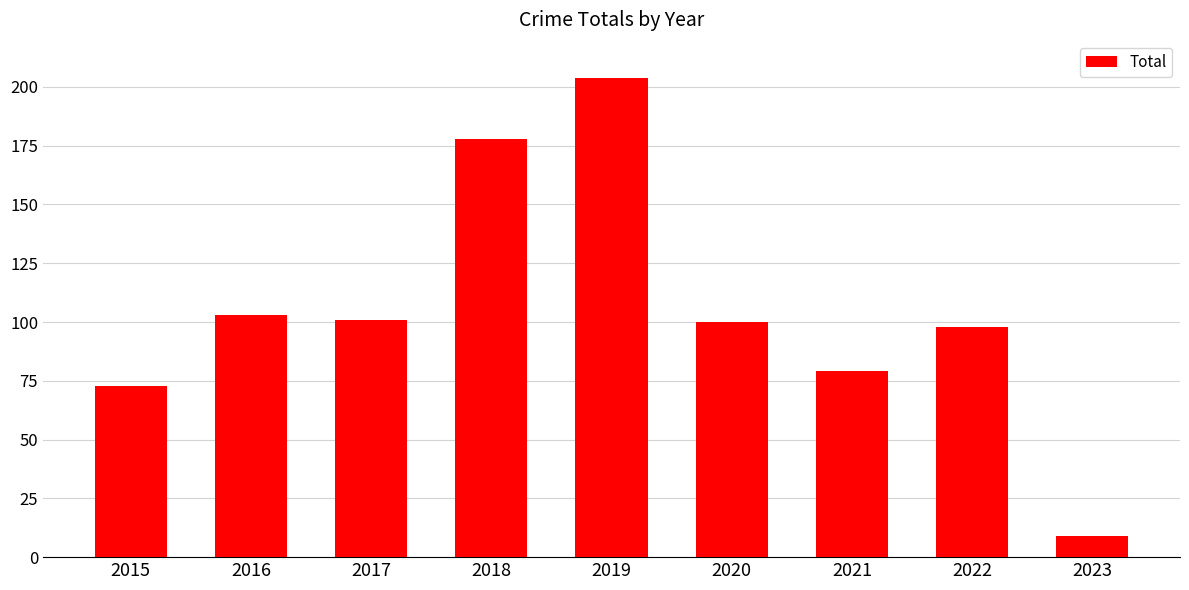

What is the value of the 9th bar from the left?

9